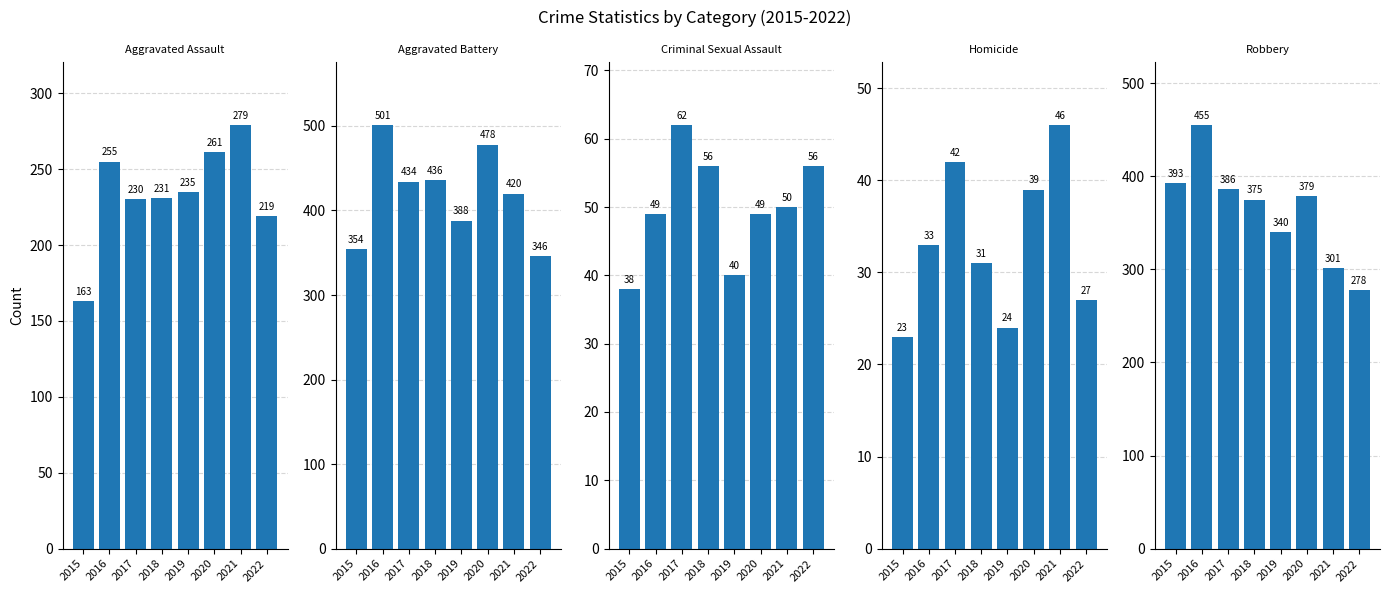

Between 2016 and 2022, which series saw the biggest shift?

Robbery